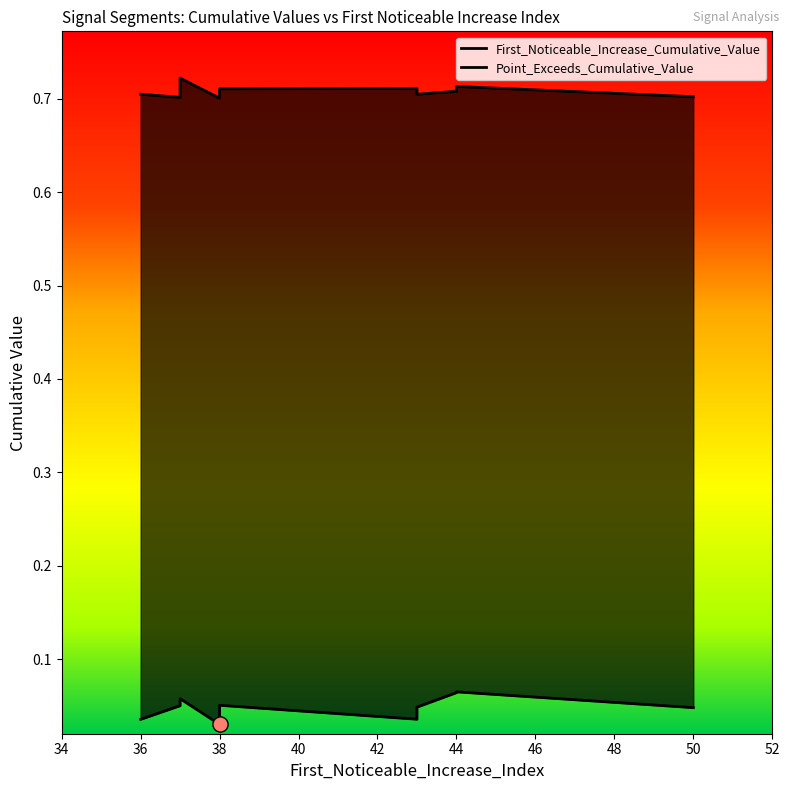

What are all the series names shown in the legend?

First_Noticeable_Increase_Cumulative_Value, Point_Exceeds_Cumulative_Value